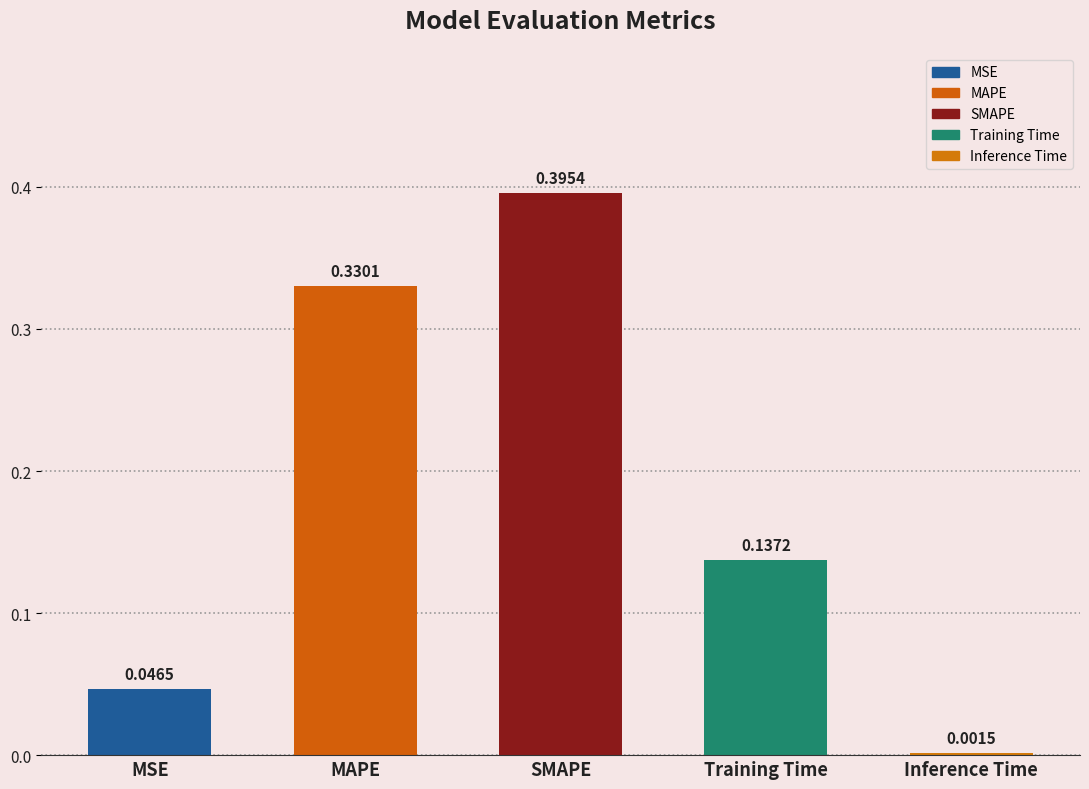

What is the sum of all values?

0.9